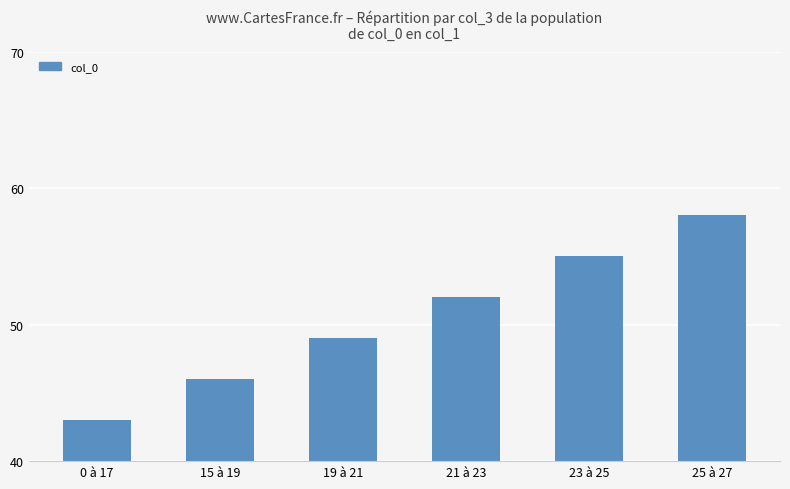

What is the greatest value displayed?

58